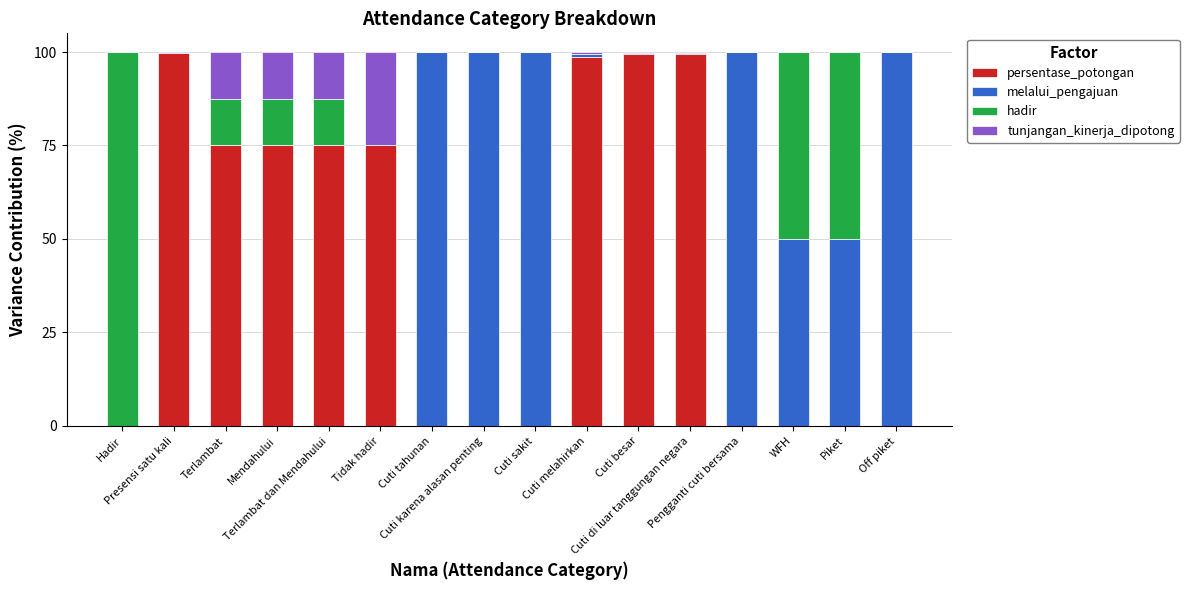

Count the number of categories in the chart.

16